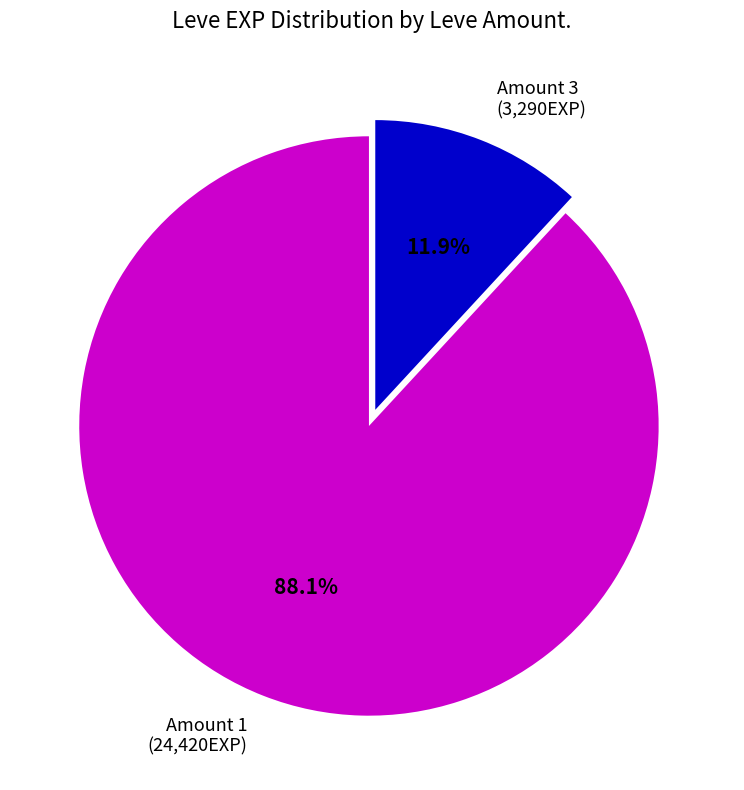

Approximately how many times larger is the value at Amount 1 (24,420EXP) compared to Amount 3 (3,290EXP)?

7.4